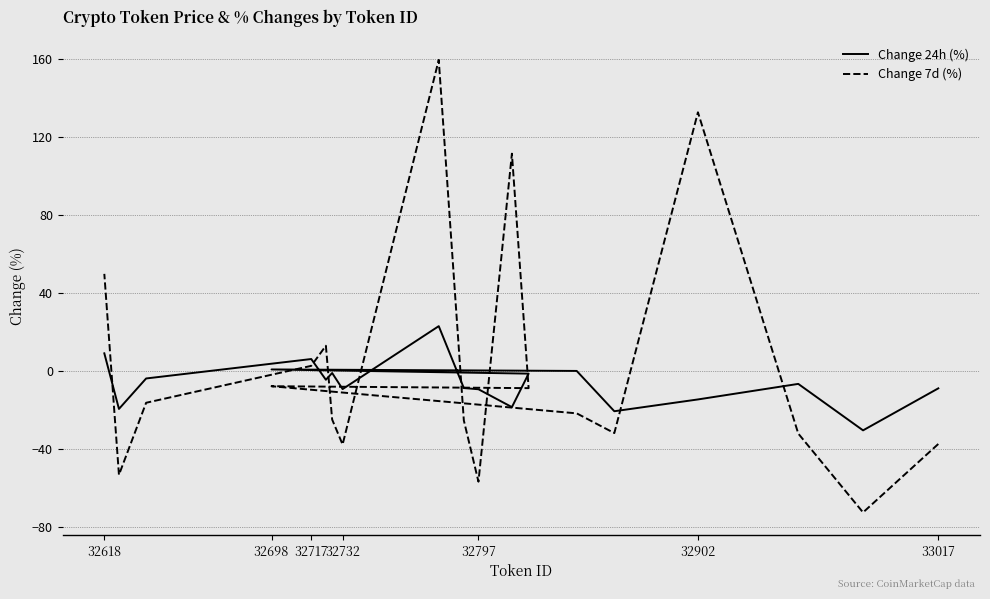

How many intersections are there between Change 7d (%) and Change 24h (%)?

9